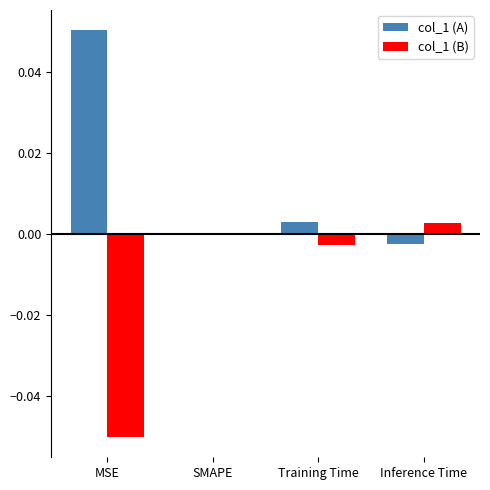

Which series has the largest total across all categories?

col_1 (A)